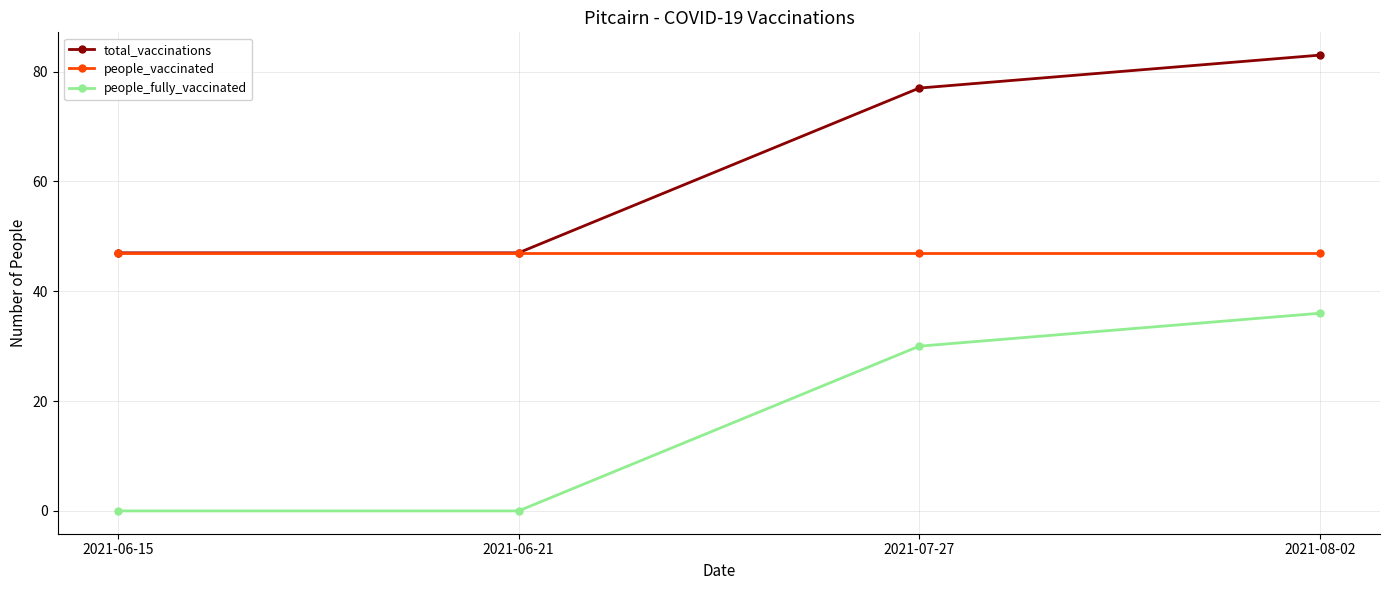

At which label is people_fully_vaccinated closest to 18?

2021-07-27